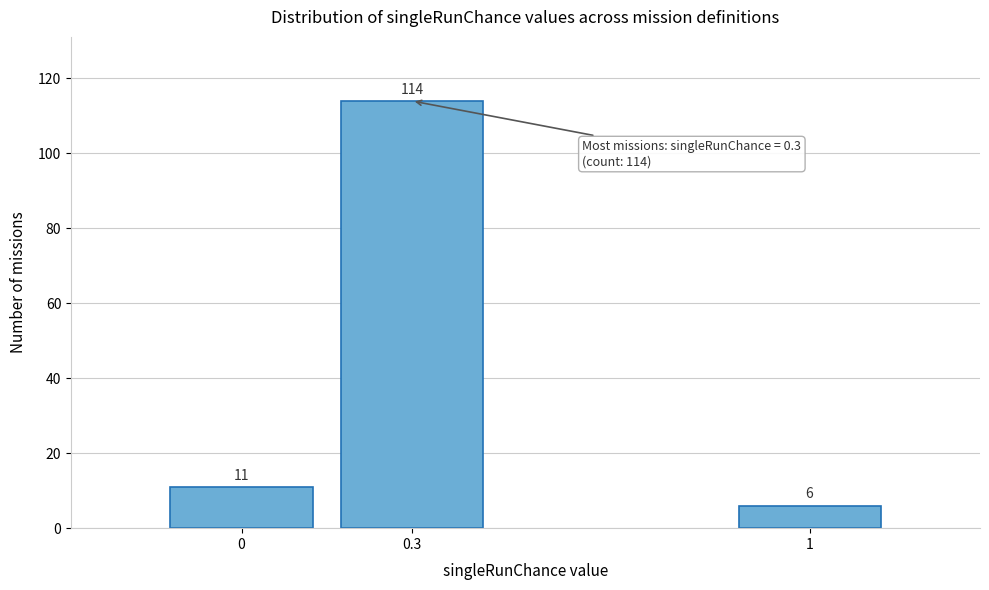

Reading left to right, extract all data points from this chart.

11	114	6